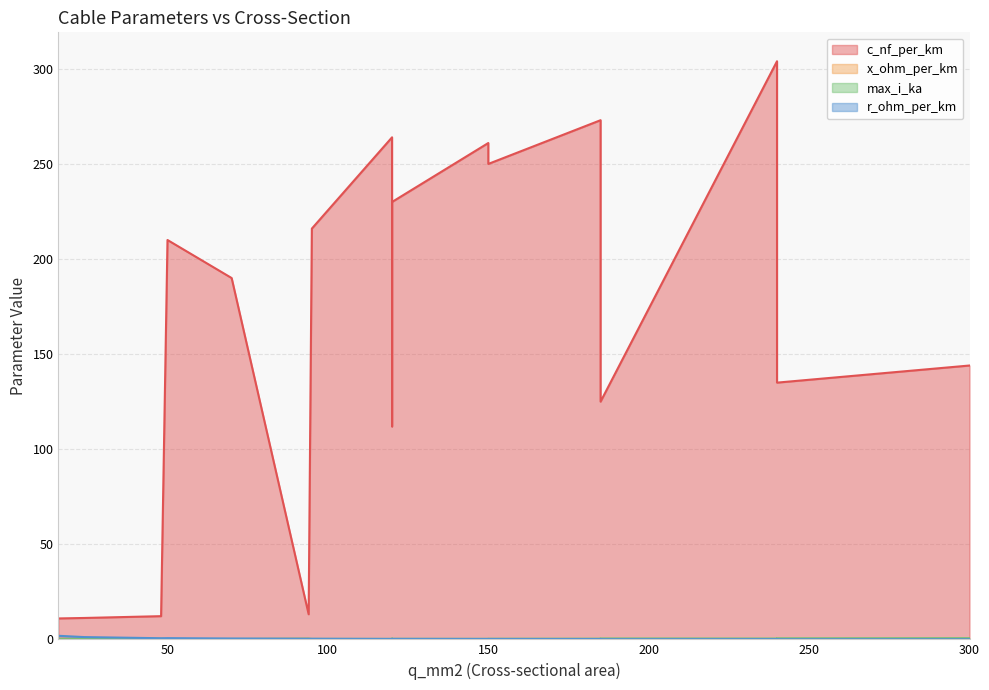

How many distinct data groups are displayed?

4